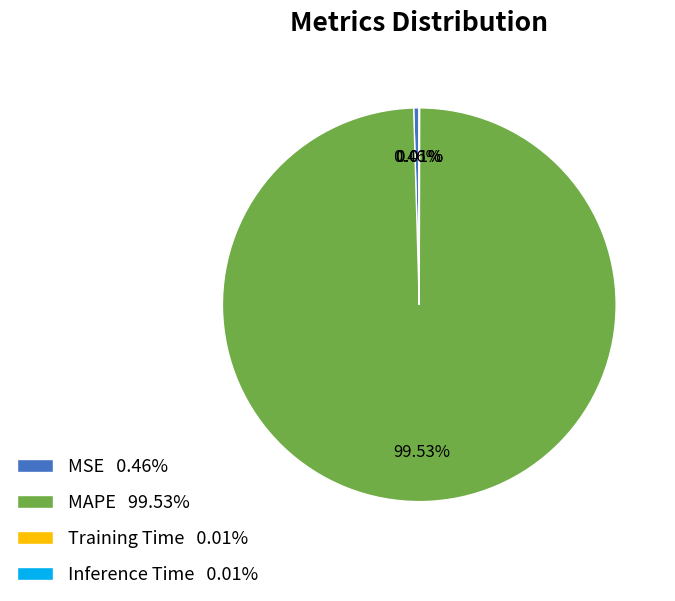

Which slice represents more than half of the pie?

MAPE